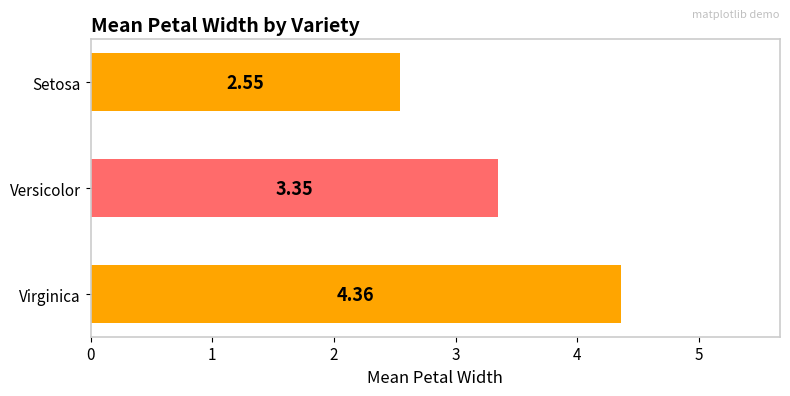

Count the values in the range 2 to 4.

2